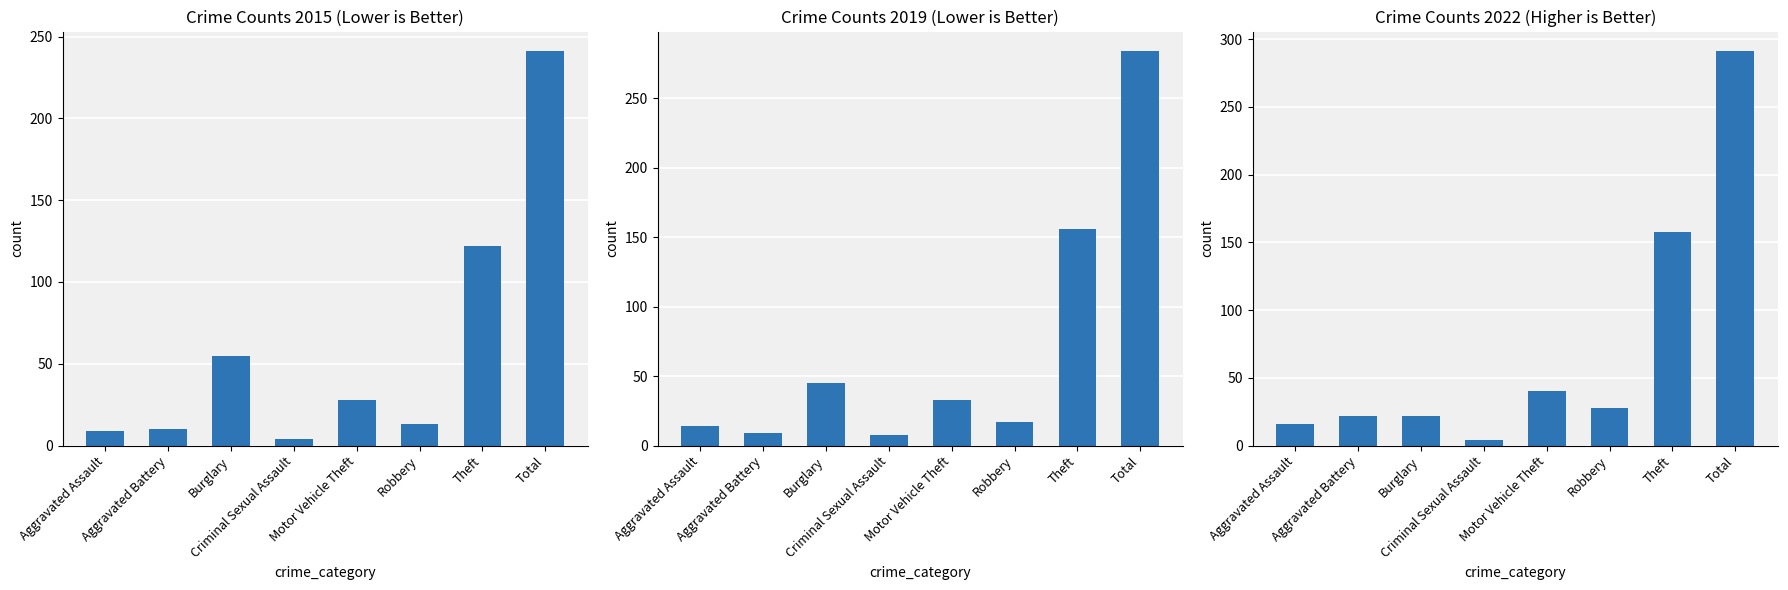

Reading right to left, extract all data points from this chart.

2015: 241	122	13	28	4	55	10	9
2017: 284	156	17	33	8	45	9	14
2019: 291	158	28	40	4	22	22	16